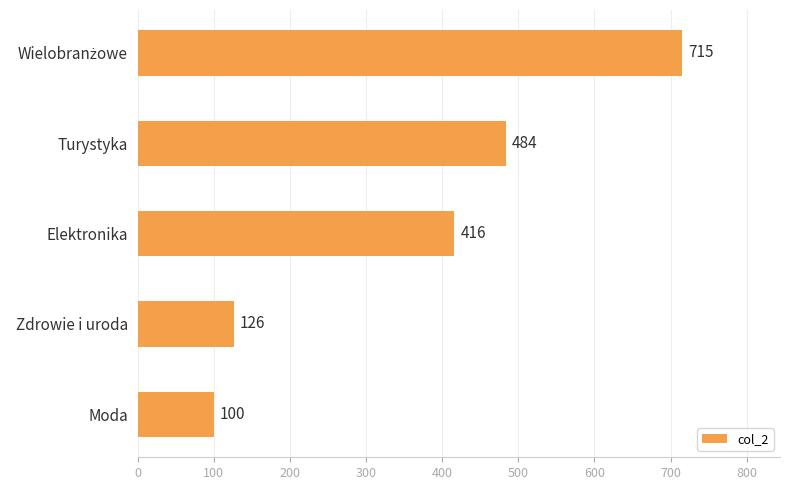

What is the difference between the maximum and minimum values?

615